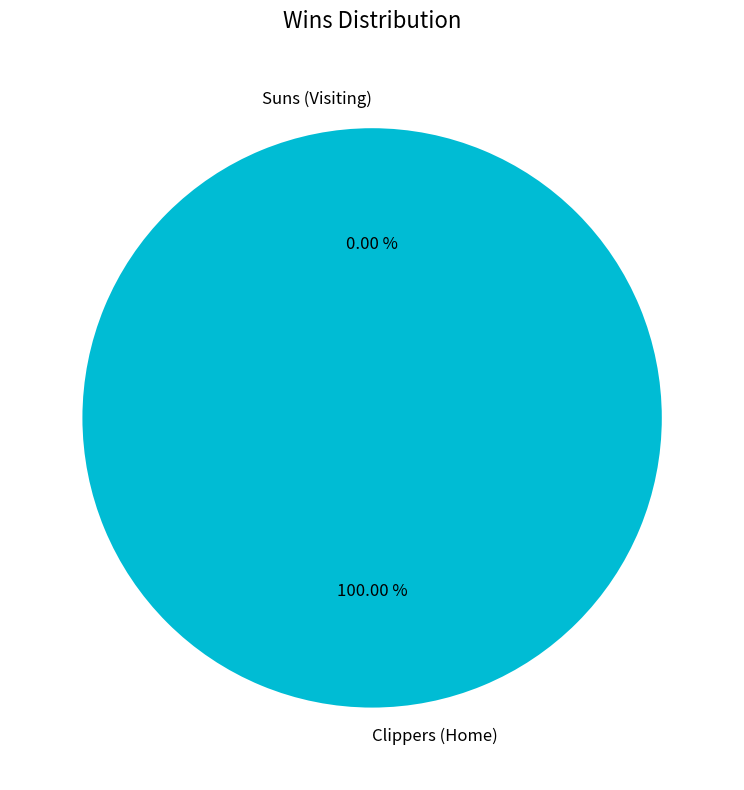

What is the smallest slice in the pie chart?

Suns (Visiting)